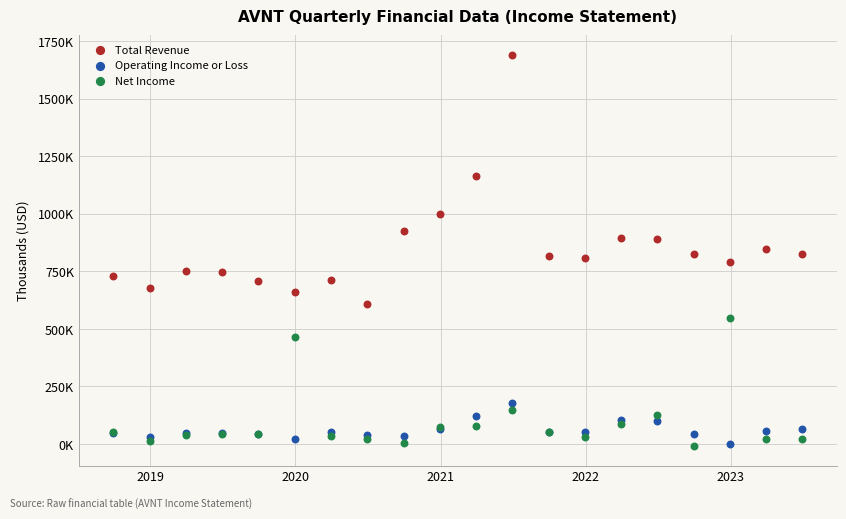

Which series contains the highest Y value?

Total Revenue